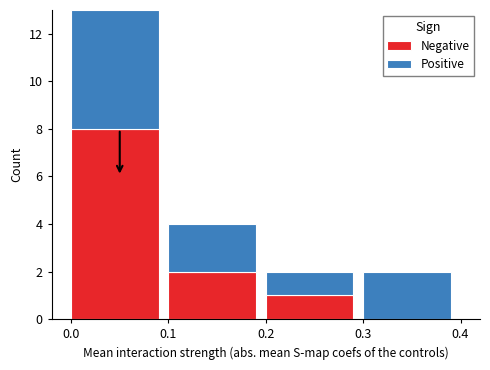

The value of Negative at 0.0 is 8. True or false?

True